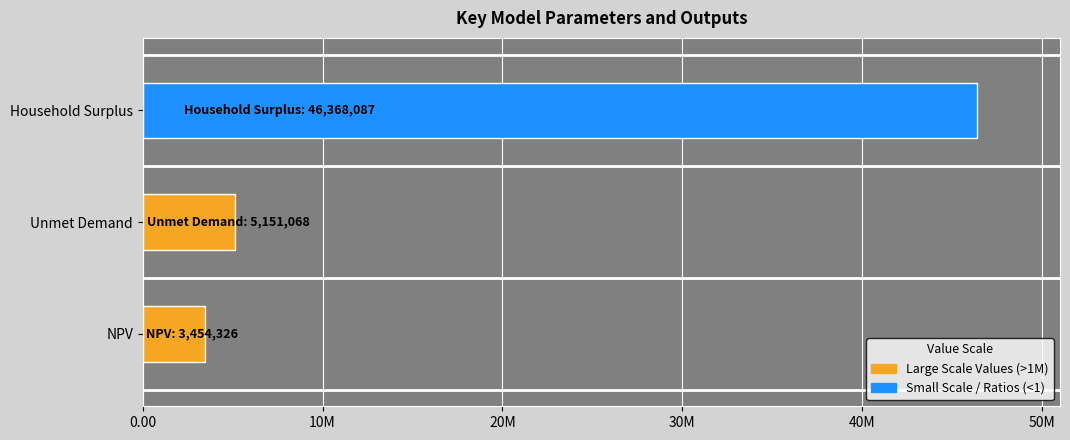

Does the chart contain stacked bars?

No